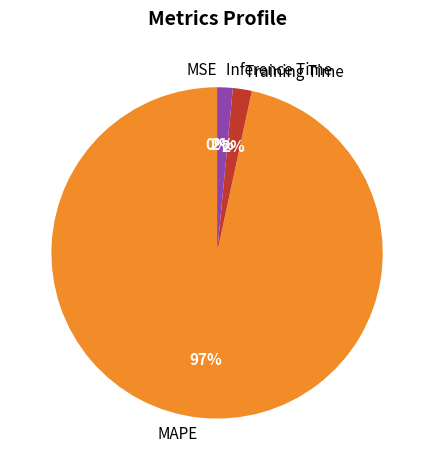

Is there any slice that represents more than half of the pie?

Yes